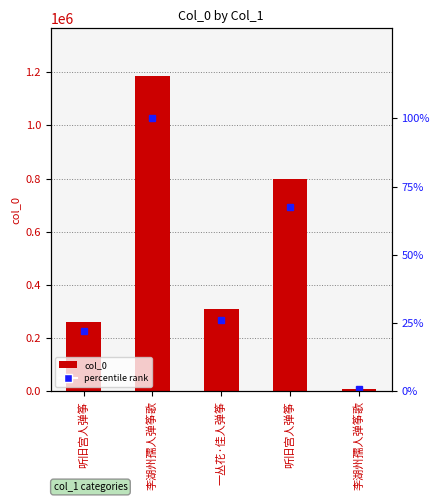

Between 李湖州孺人弹筝歌 and 一丛花·佳人弹筝, which is larger?

一丛花·佳人弹筝